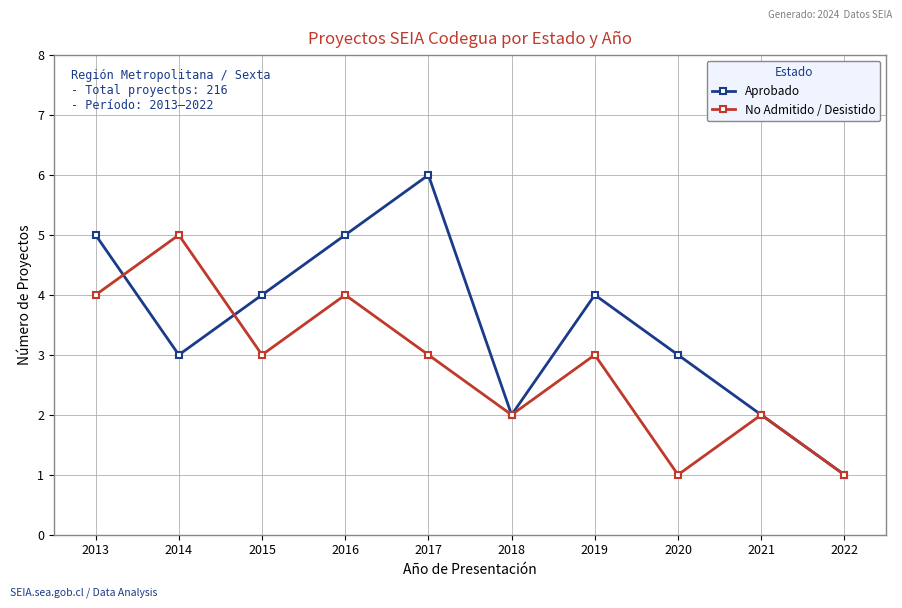

Rank the series at 2014 from lowest to highest value.

Aprobado, No Admitido / Desistido